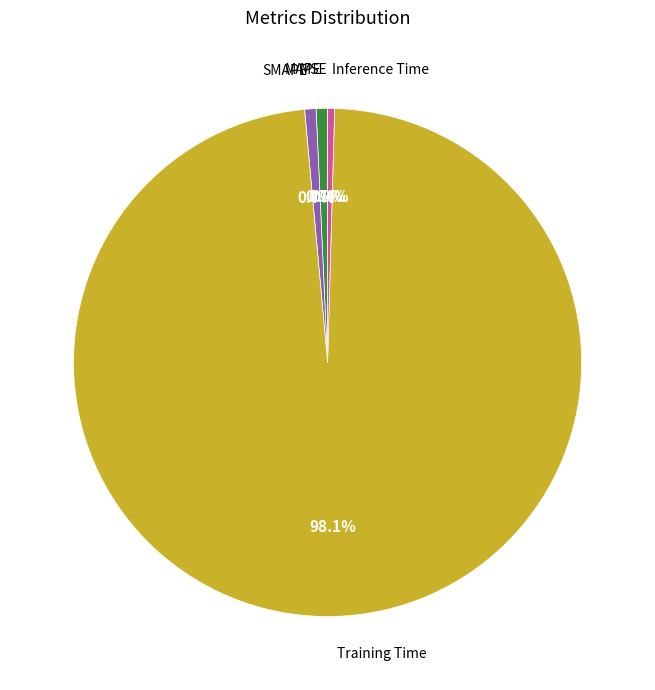

How much of the chart is everything except MAPE?

99.3%